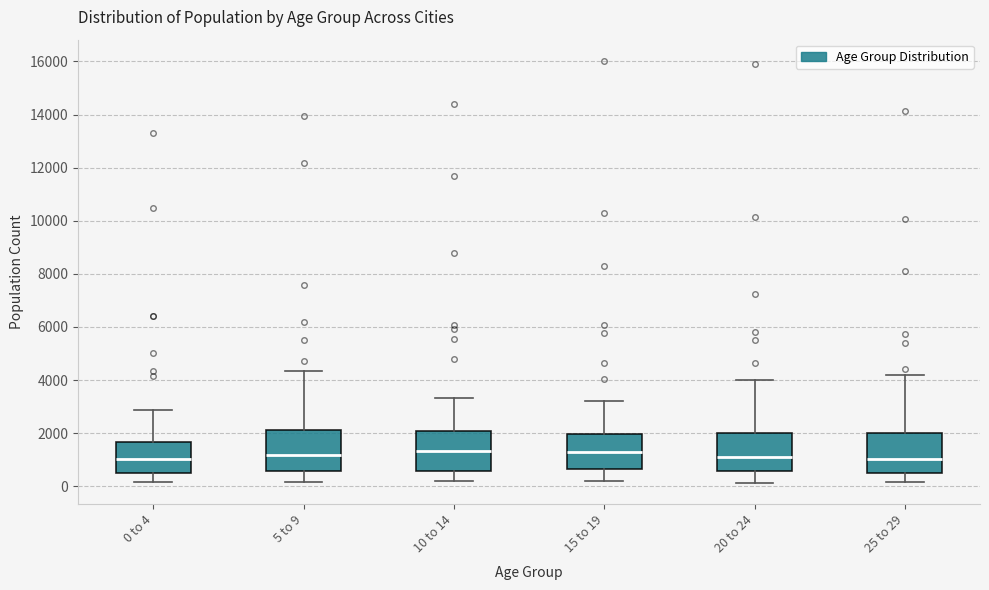

Reading left to right, transcribe this box plot: for each box, give where its median line is, the range the box spans, and where its two whiskers end, as read against the y-axis. The values are not printed on the chart, so give them approximately, as read against the axis.

0 to 4: median 1000, box 400 to 1600, whiskers 200 to 2800
5 to 9: median 1200, box 600 to 2200, whiskers 200 to 4400
10 to 14: median 1400, box 600 to 2000, whiskers 200 to 3400
15 to 19: median 1200, box 600 to 2000, whiskers 200 to 3200
20 to 24: median 1200, box 600 to 2000, whiskers 200 to 4000
25 to 29: median 1000, box 600 to 2000, whiskers 200 to 4200